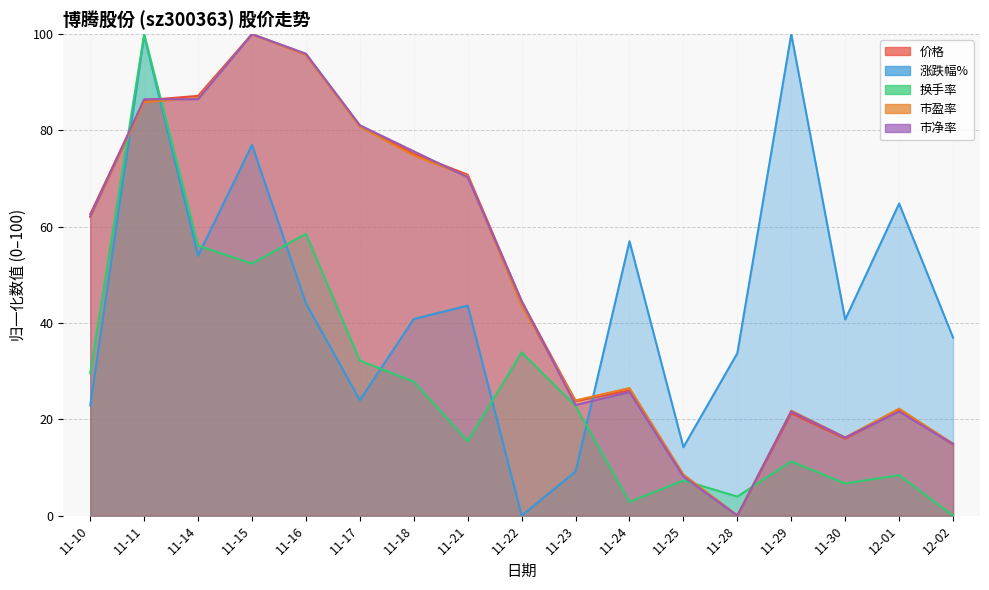

The 市盈率 series shows 6.4 at 12-01. True or false?

False